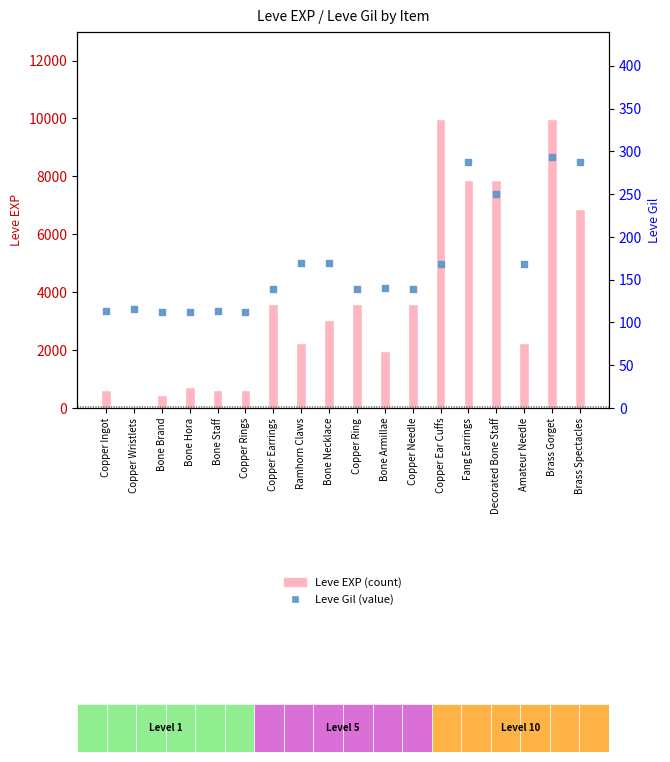

Which series has the widest spread of Y values?

Leve EXP